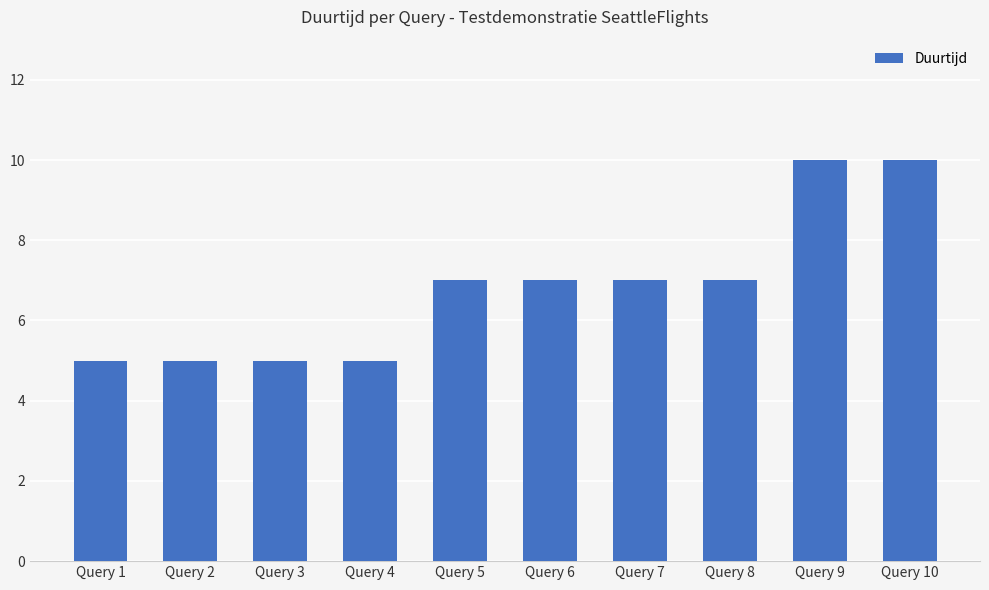

Approximately how many times larger is the value at Query 3 compared to Query 5?

0.7